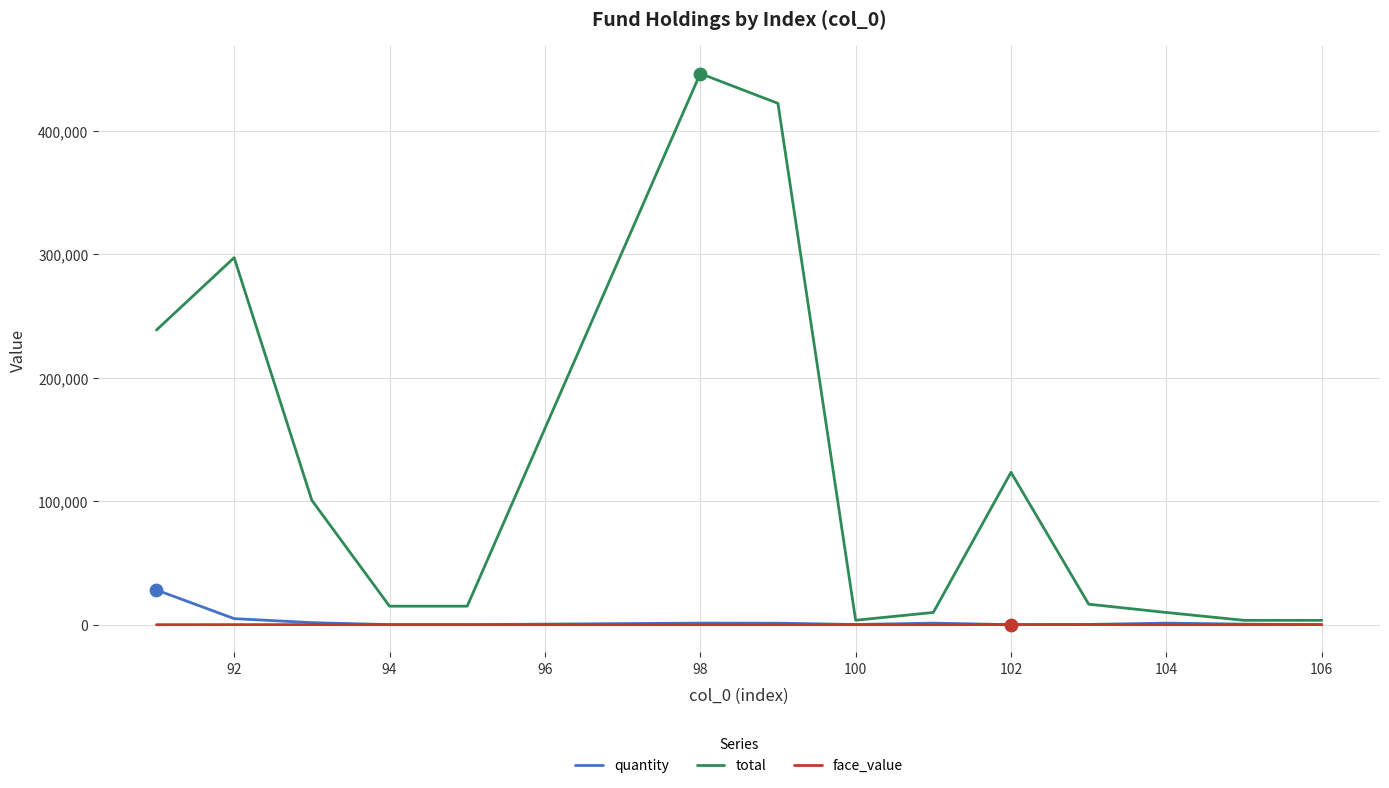

Rank the series by their maximum value, from lowest to highest.

face_value, quantity, total